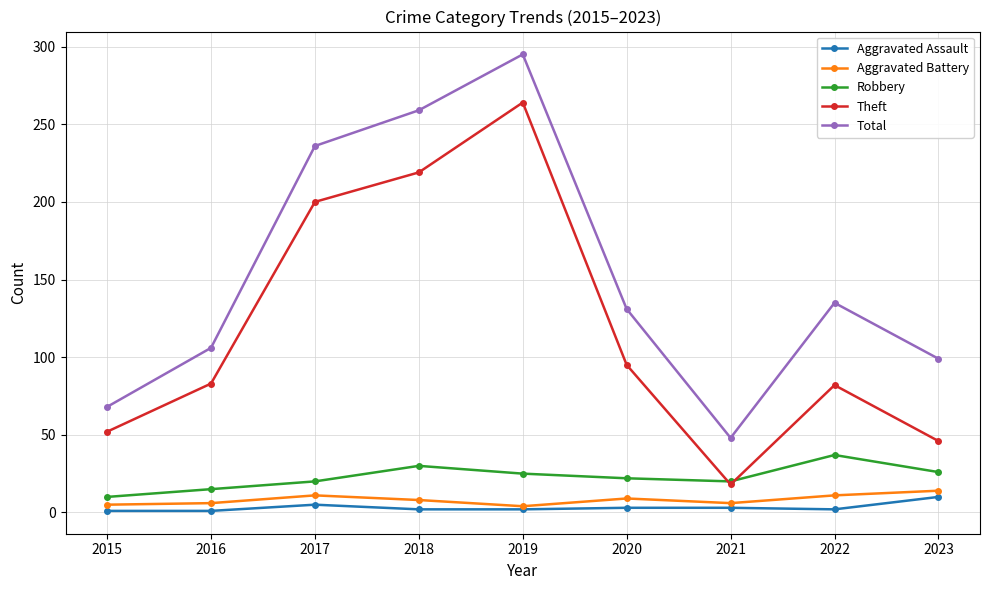

Is it true that Total equals 76 at 2020?

False